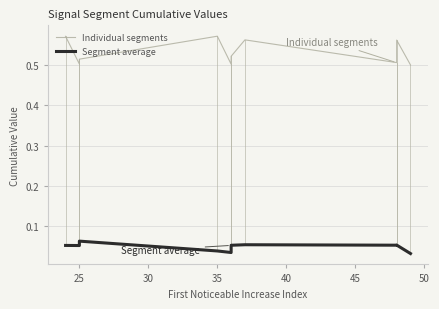

What is the lowest value of the Individual segments series?

0.5